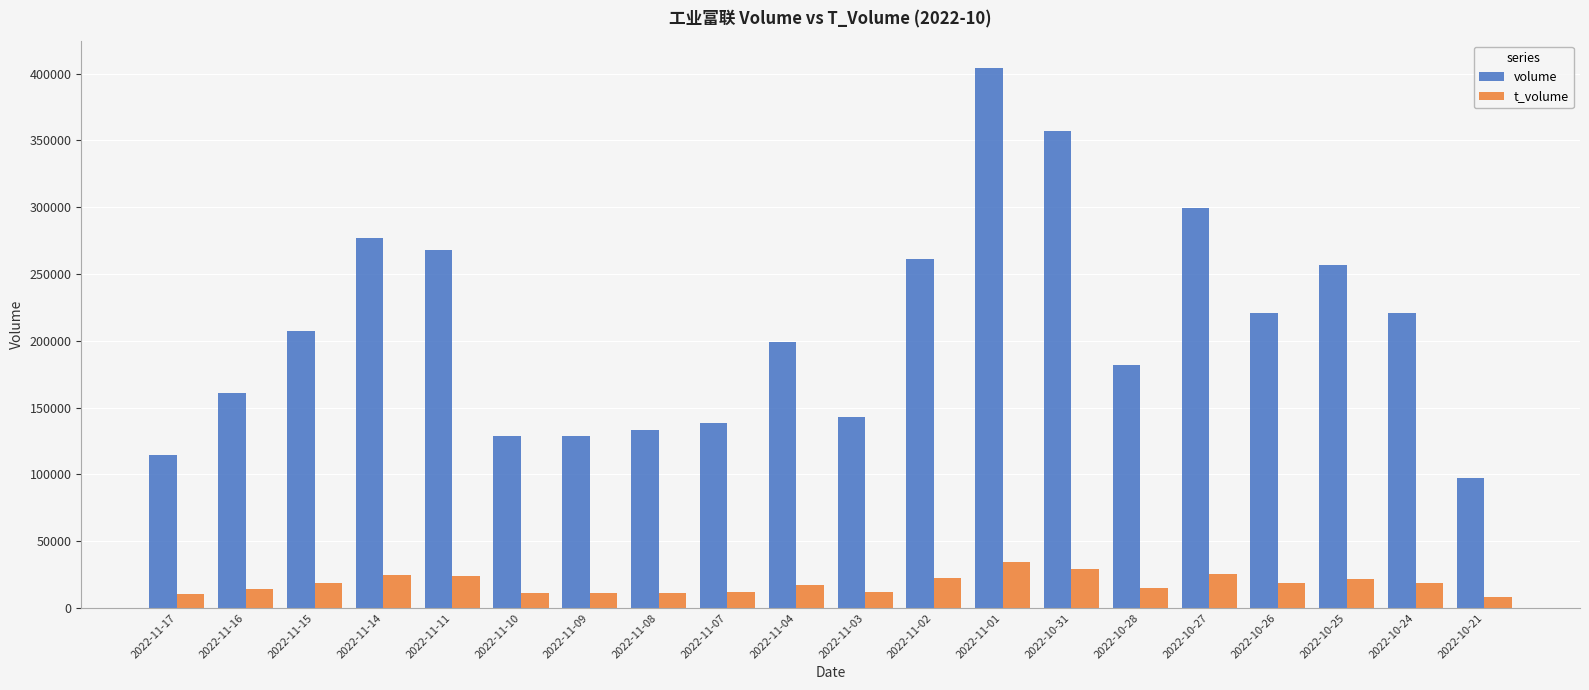

The value of volume at 2022-10-25 is 256915. True or false?

True